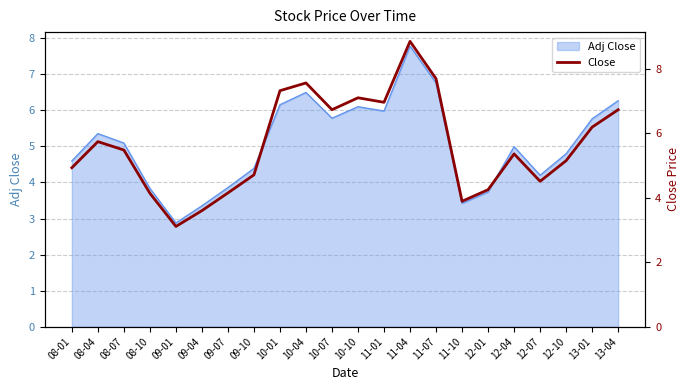

Which category has the highest value in the Adj Close series?

11-04